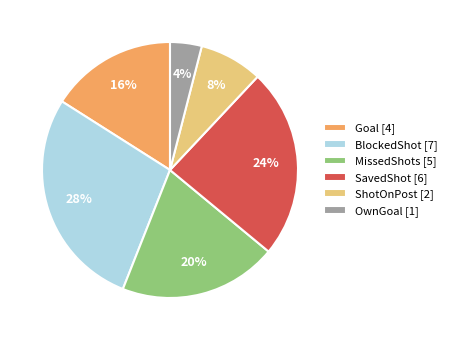

To the nearest percent, what is the difference between the largest and smallest slice percentages?

24%